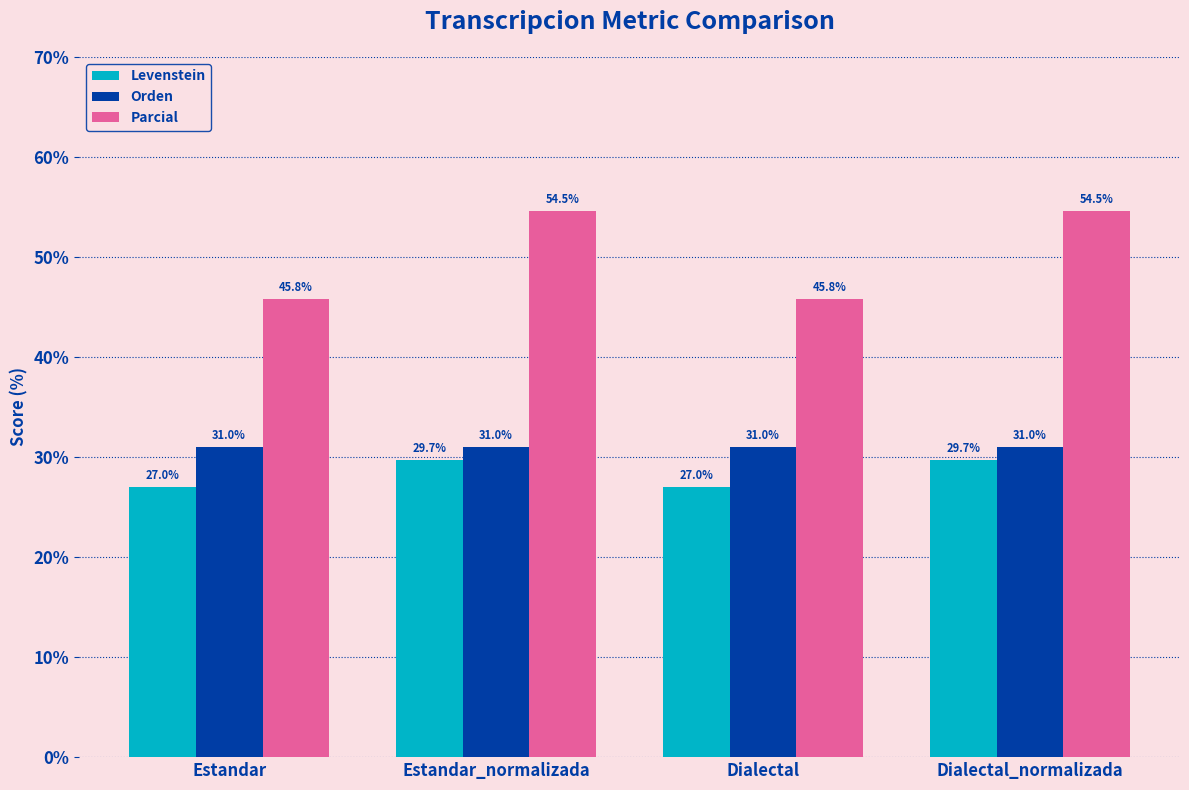

What is the difference between the Levenstein values at Dialectal and Estandar_normalizada?

2.7